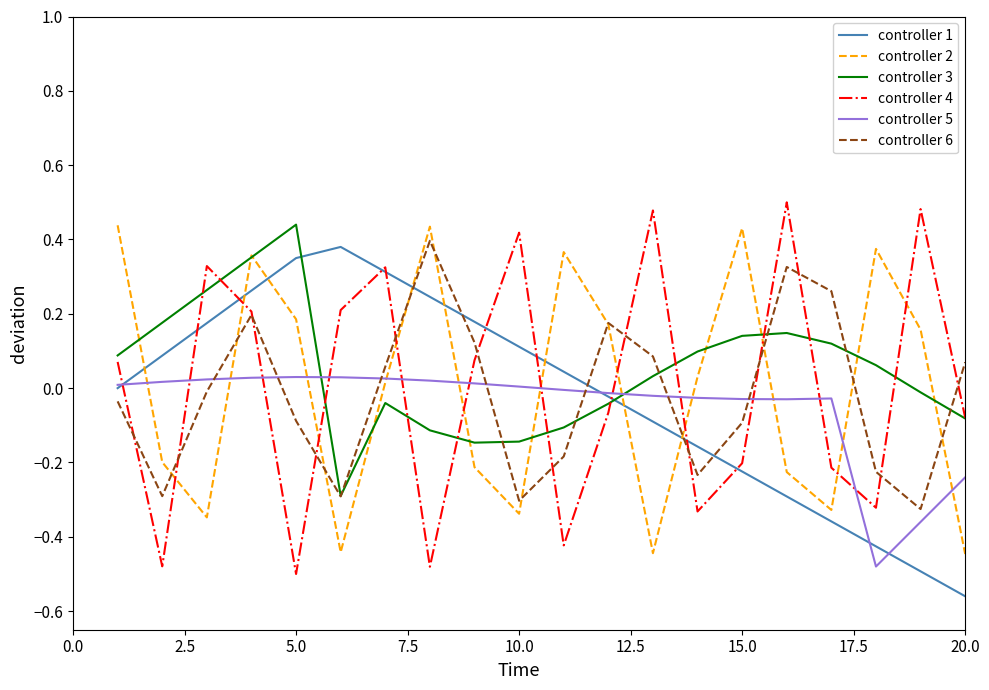

Which series ends up on top after the final intersection of controller 3 and controller 5?

controller 3